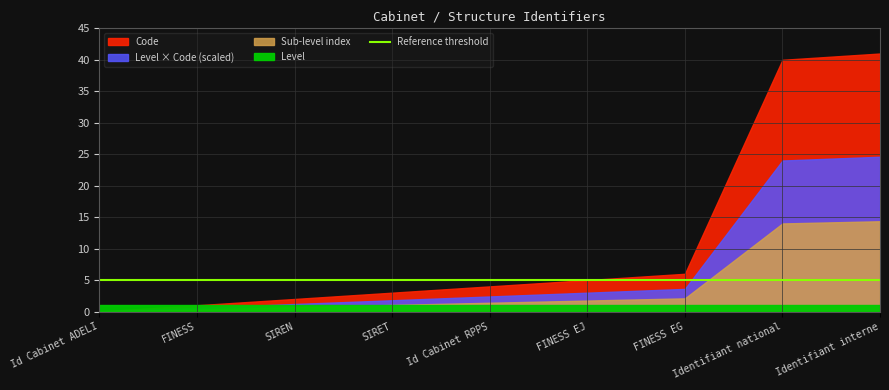

What is the sum of the Level values at Id Cabinet ADELI and Identifiant interne?

2